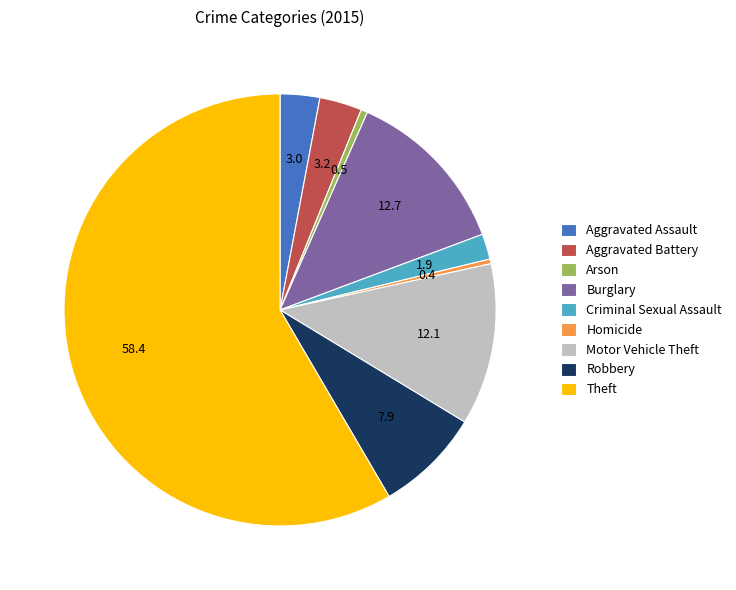

Approximately how many times larger is the value at Theft compared to Robbery?

7.4